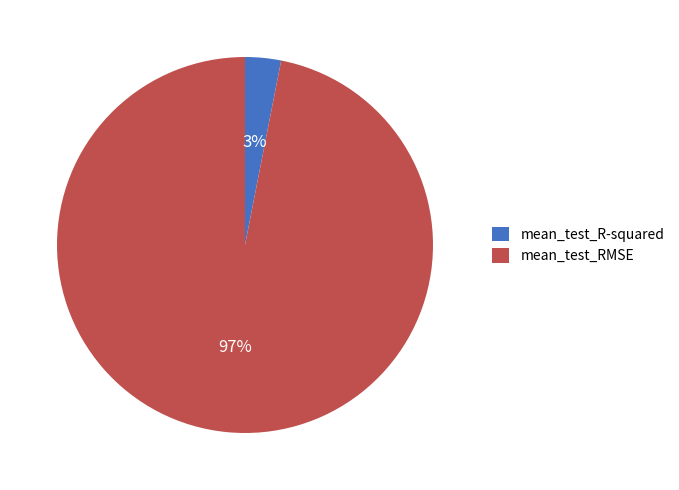

Do mean_test_R-squared and mean_test_RMSE together represent more than half of the pie?

Yes